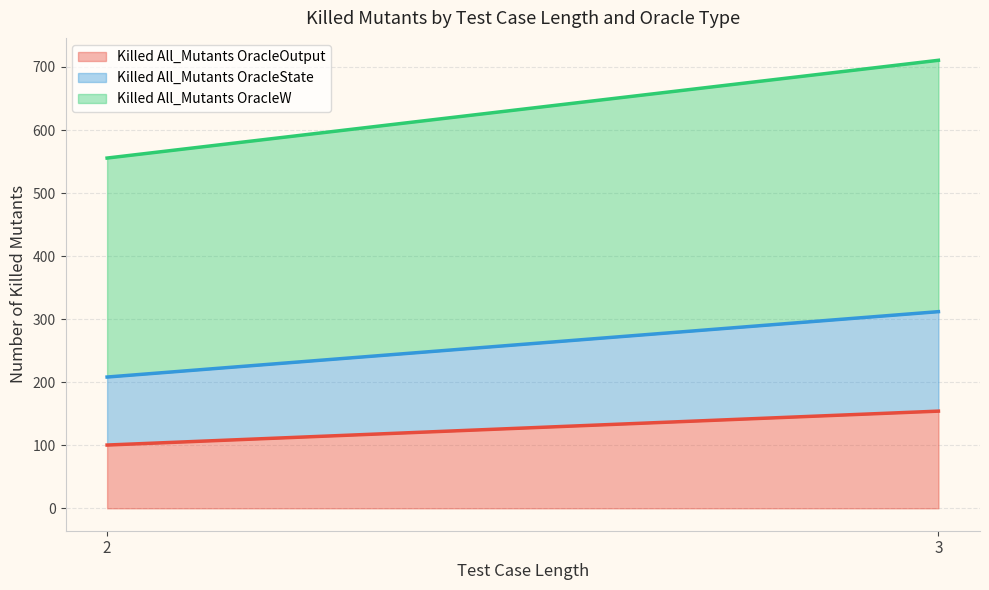

The value of Killed All_Mutants OracleOutput at 3 is 154.2. True or false?

True